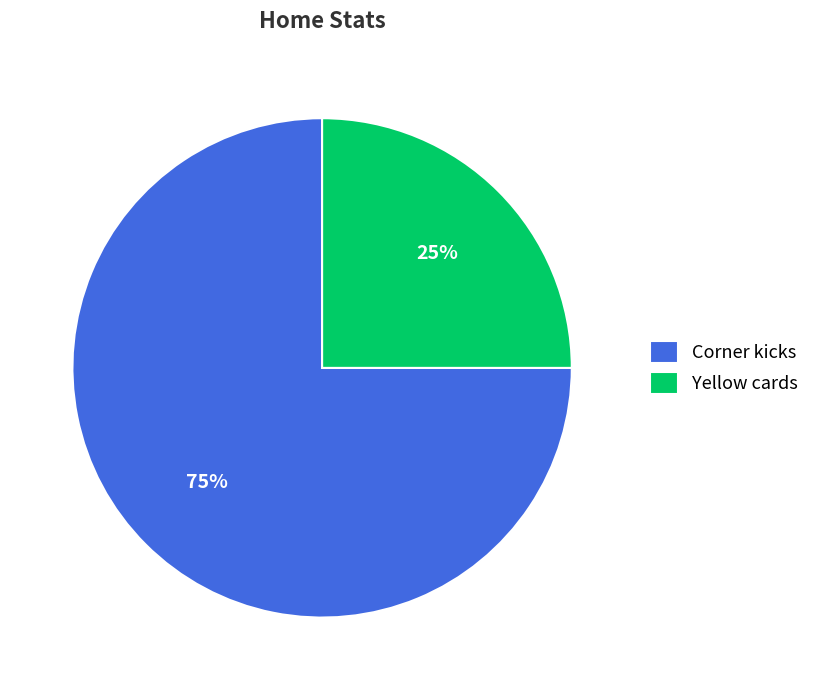

To the nearest percent, what is the combined percentage of Corner kicks and Yellow cards?

100%